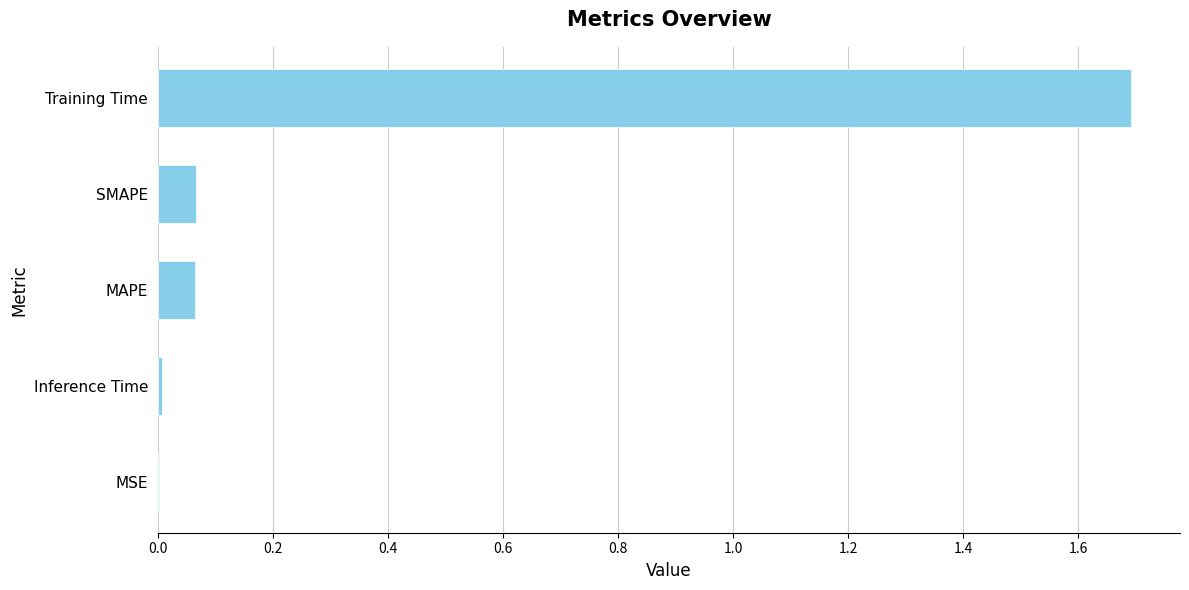

What is the sum of all values?

1.8